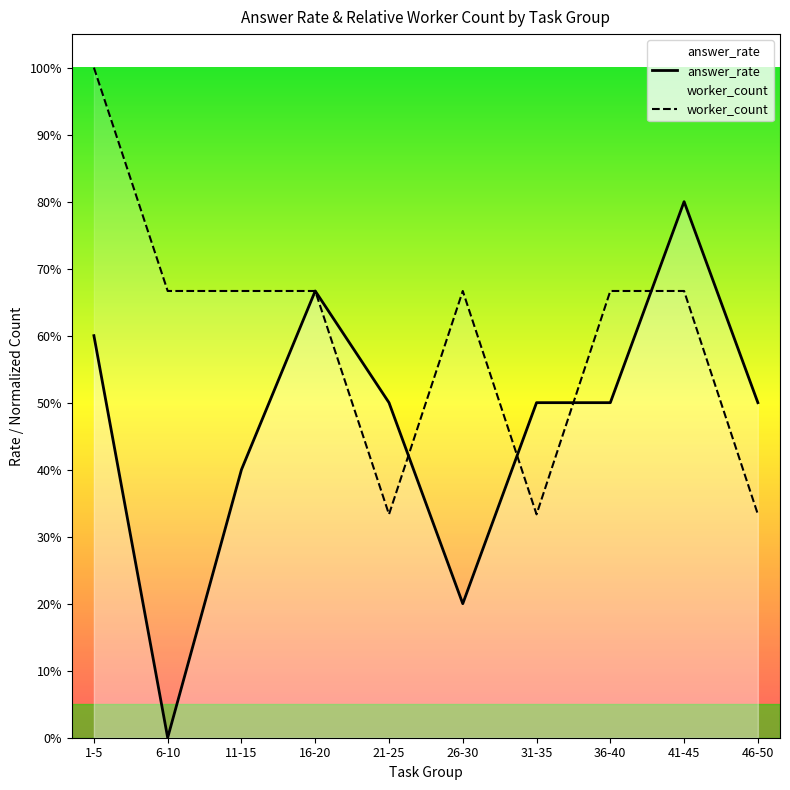

What is the difference between the second highest and second lowest values in the answer_rate series?

0.5